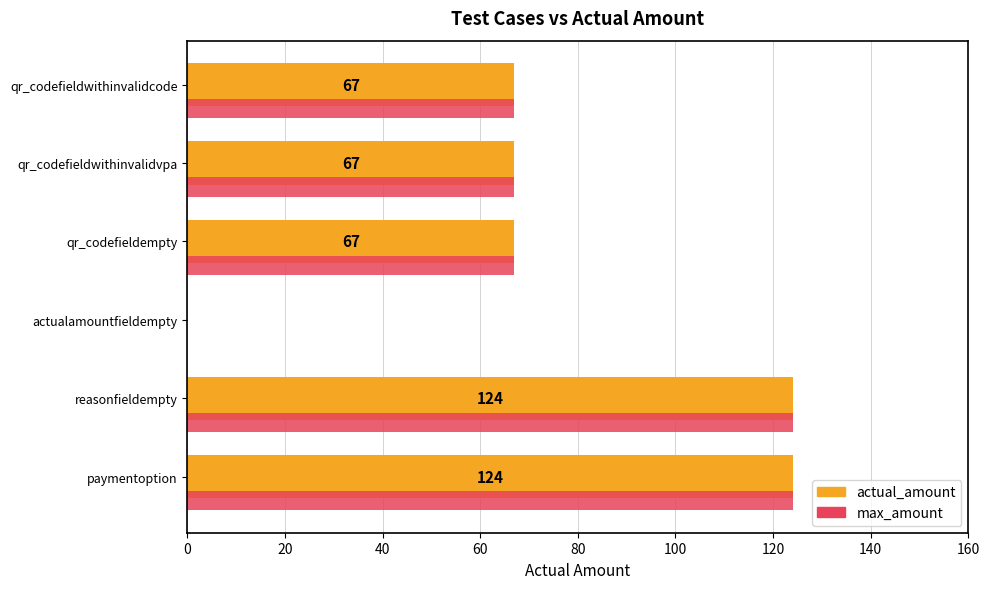

Count the number of categories in the chart.

6